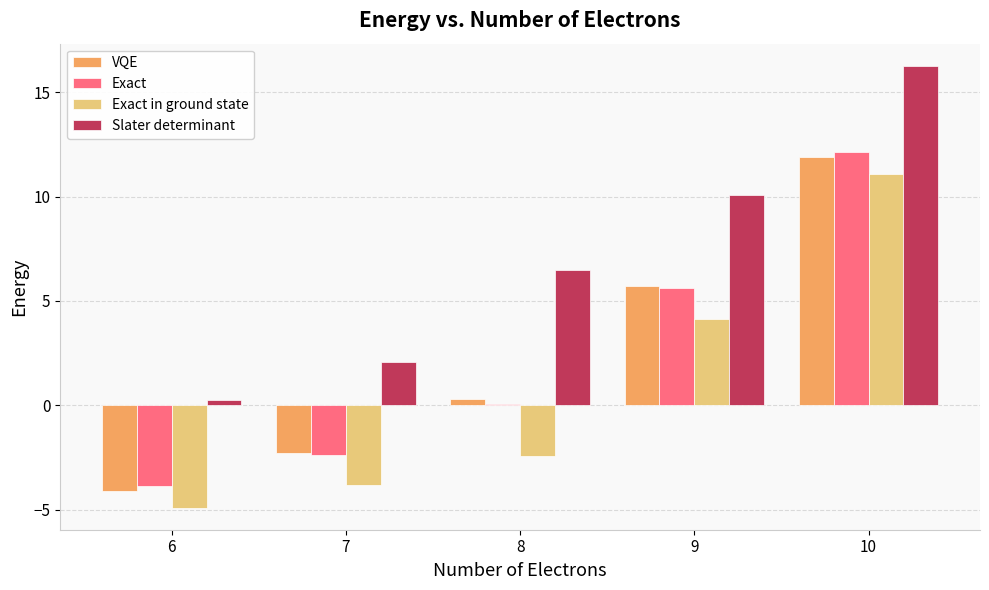

How many series are shown in this chart?

4